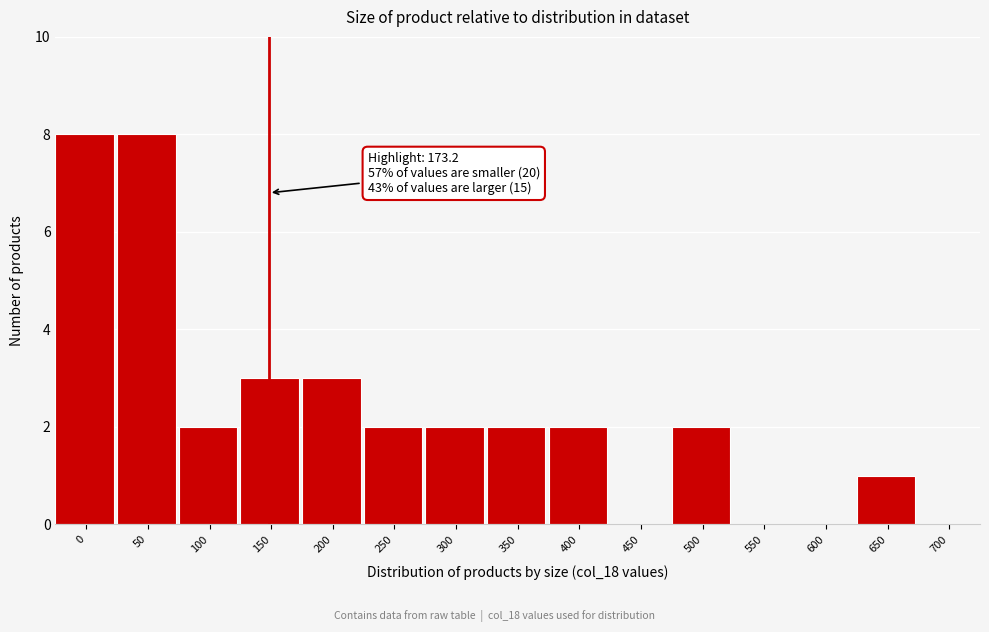

Reading left to right, what are all the values shown in this chart?

0=8	50=8	100=2	150=3	200=3	250=2	300=2	350=2	400=2	450=0	500=2	550=0	600=0	650=1	700=0